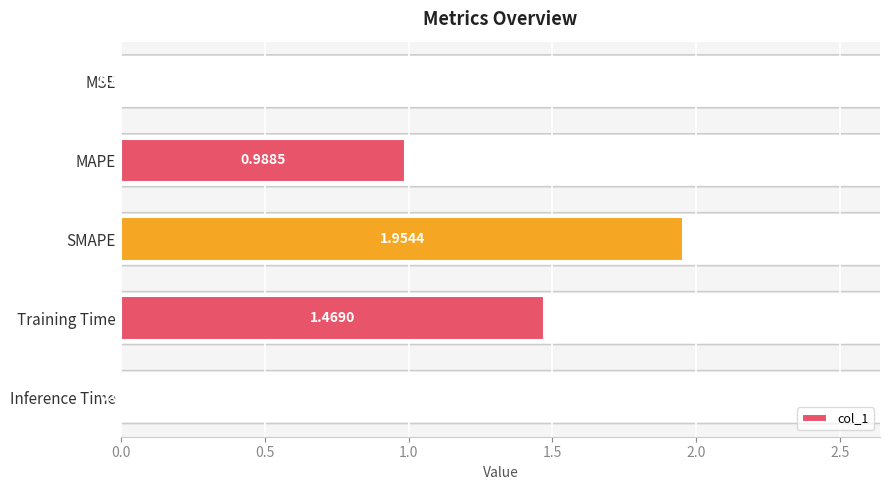

What is the sum of all values?

4.4